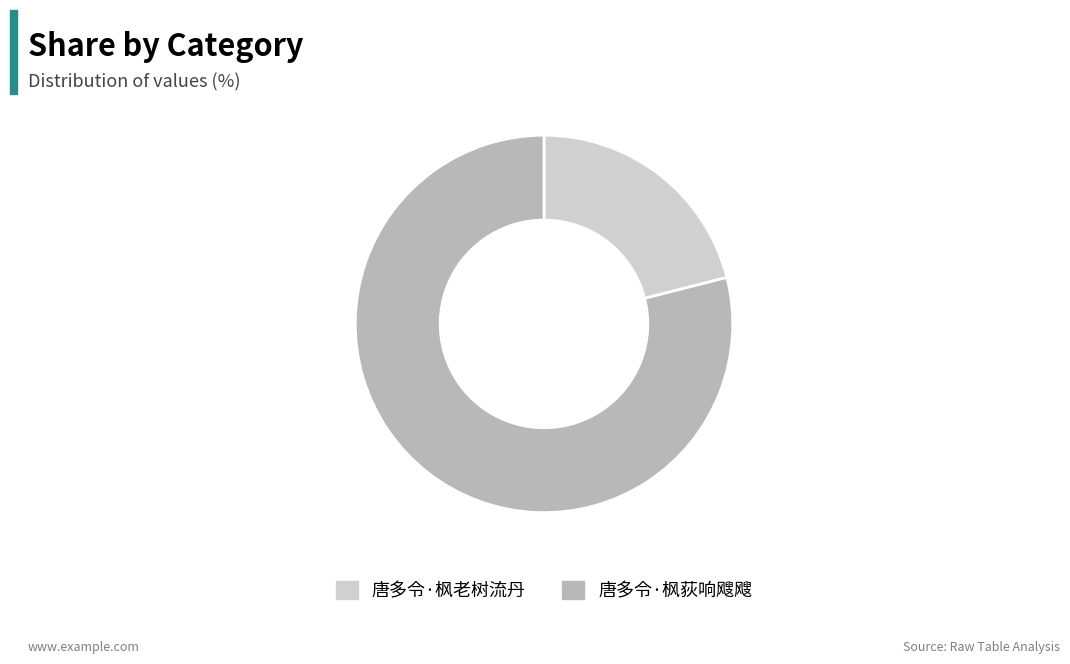

Approximately how many times larger is the value at 唐多令·枫老树流丹 compared to 唐多令·枫荻响飕飕?

0.3